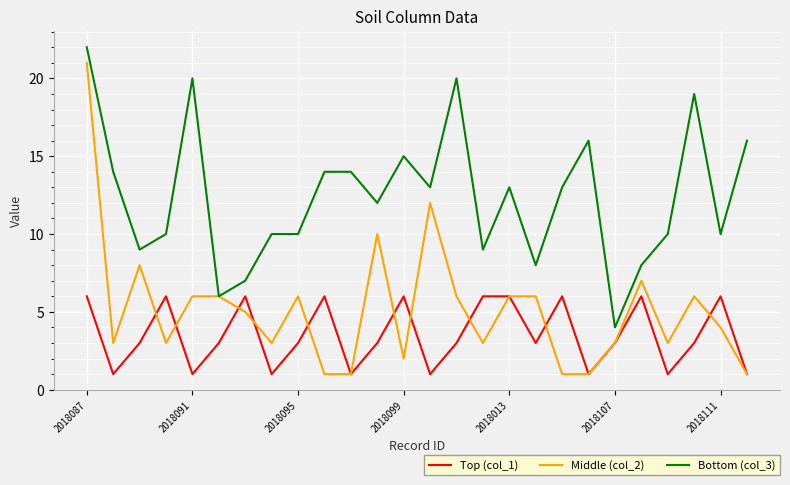

Which series has the largest range (max minus min)?

Middle (col_2)